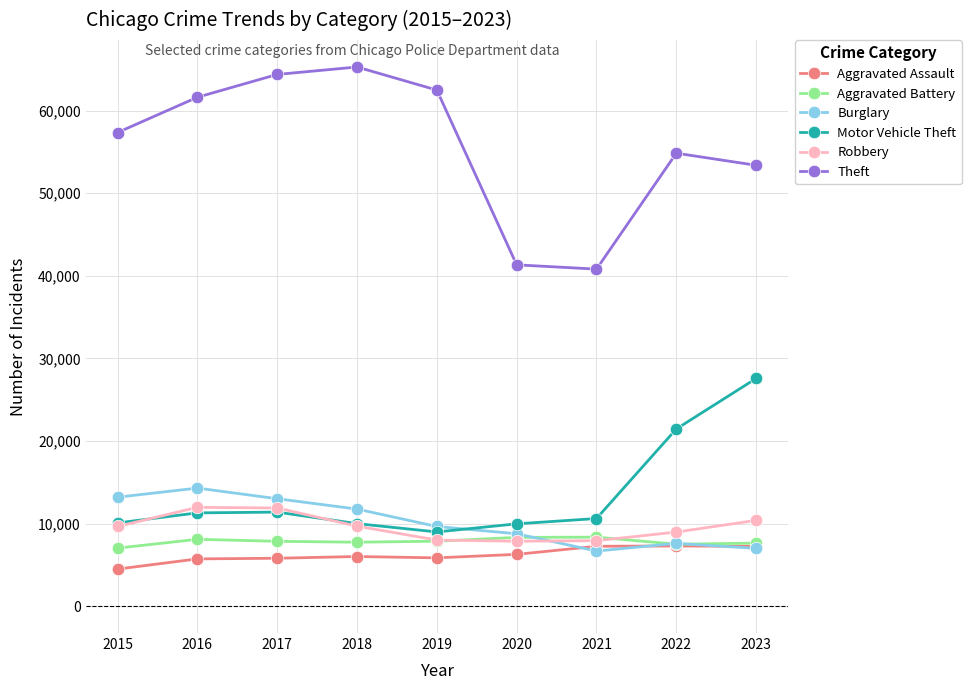

Where do Motor Vehicle Theft and Burglary first cross each other?

2019 and 2020